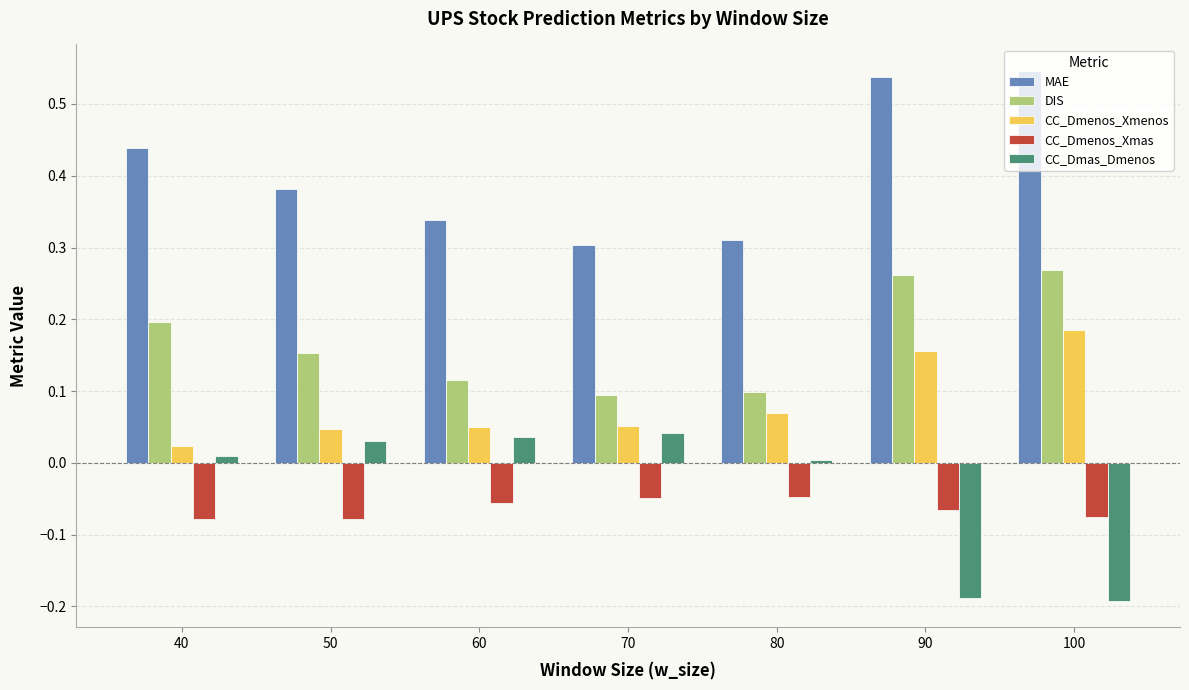

What is the difference between the highest and lowest values at 100?

0.7